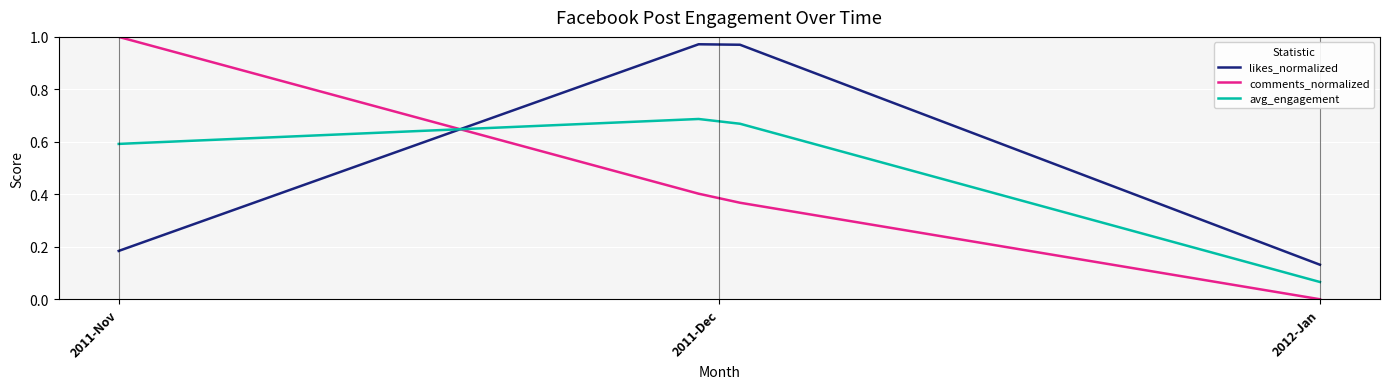

Which series has the largest total across all categories?

likes_normalized